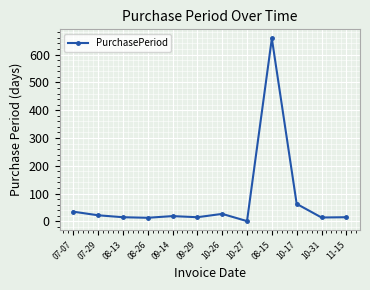

True or false: the data shows 366 at 08-15.

False